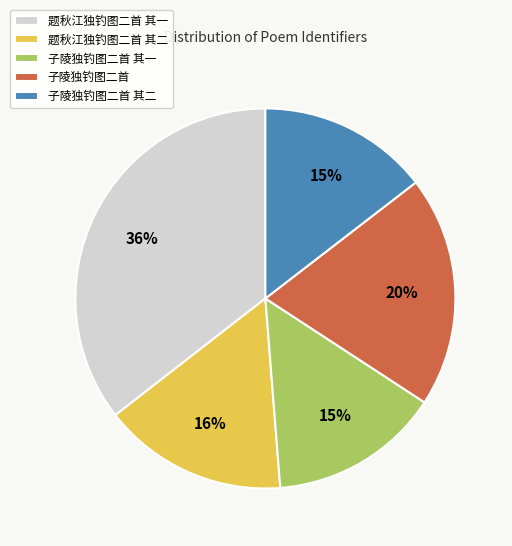

What is the ratio of the value at 题秋江独钓图二首 其二 to the value at 题秋江独钓图二首 其一?

0.4